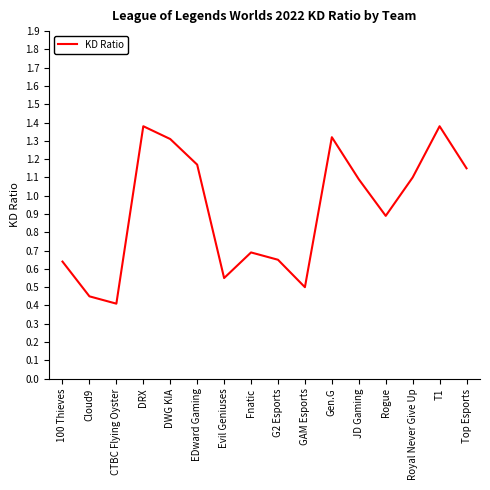

Between 100 Thieves and Top Esports, which is larger?

Top Esports